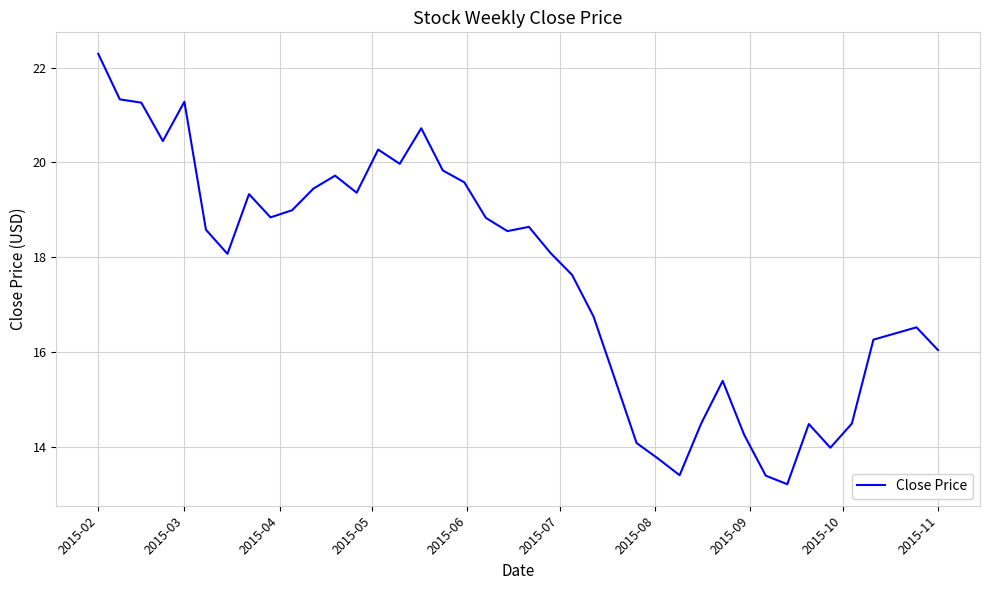

What is the difference between the maximum and minimum values?

9.1